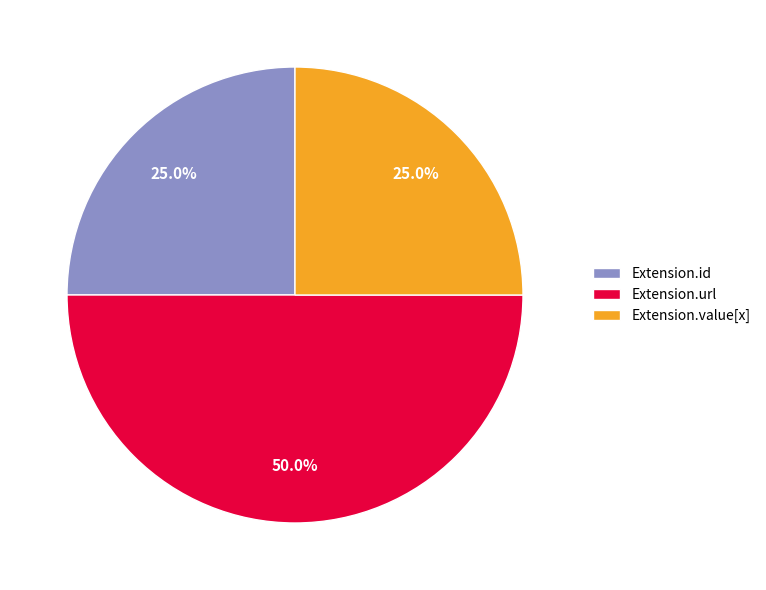

Does Extension.value[x] represent more than half of the total?

No